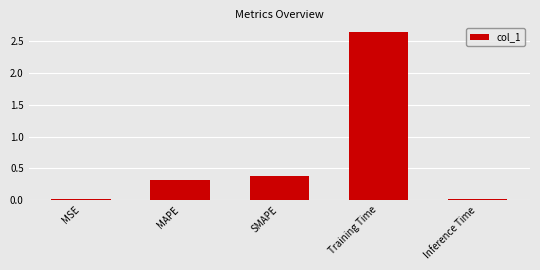

Which category has the highest value across all series?

Training Time